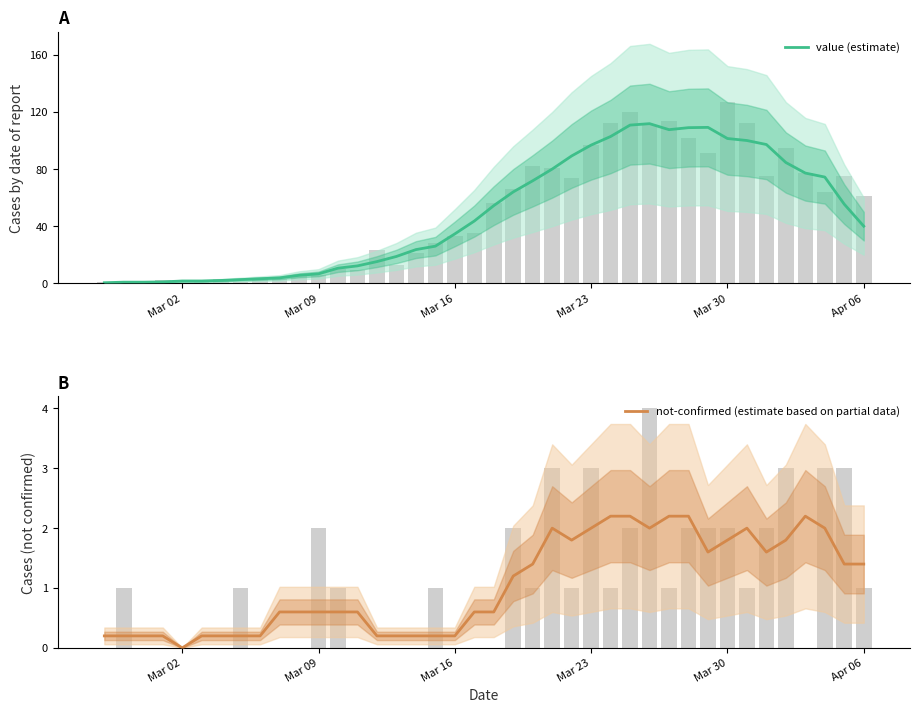

Which series has the widest spread of values?

value (estimate)